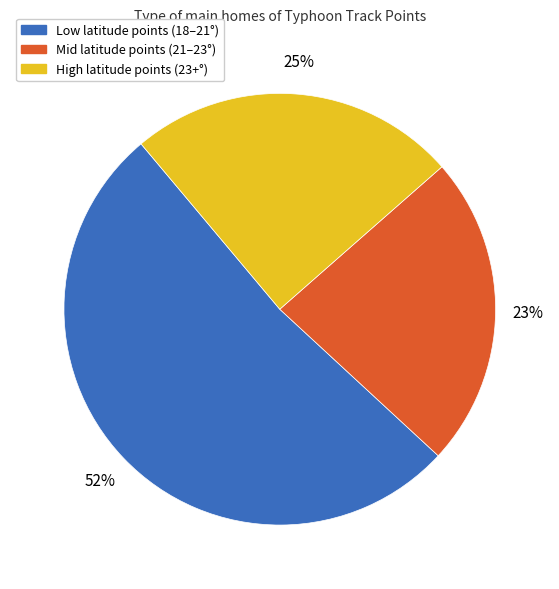

Rank the categories by value from highest to lowest.

Low latitude points (18–21°), High latitude points (23+°), Mid latitude points (21–23°)